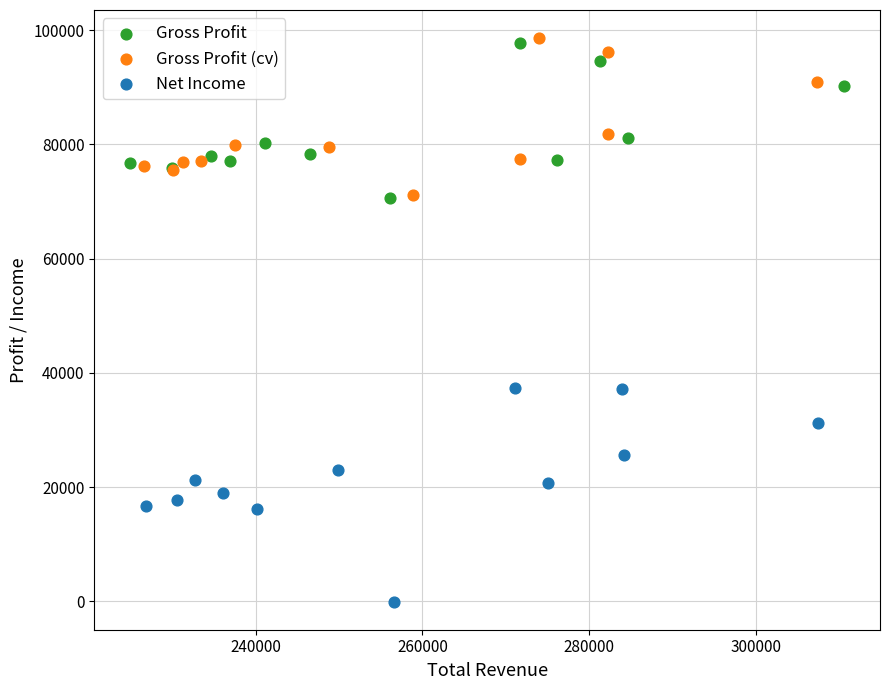

Which series has the largest Y range (max minus min)?

Net Income